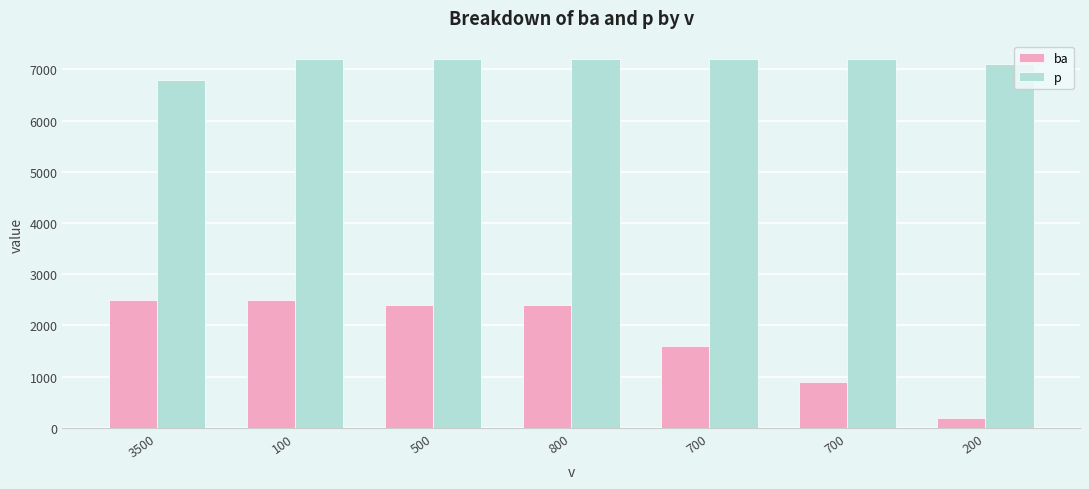

Which series has the largest total across all categories?

p